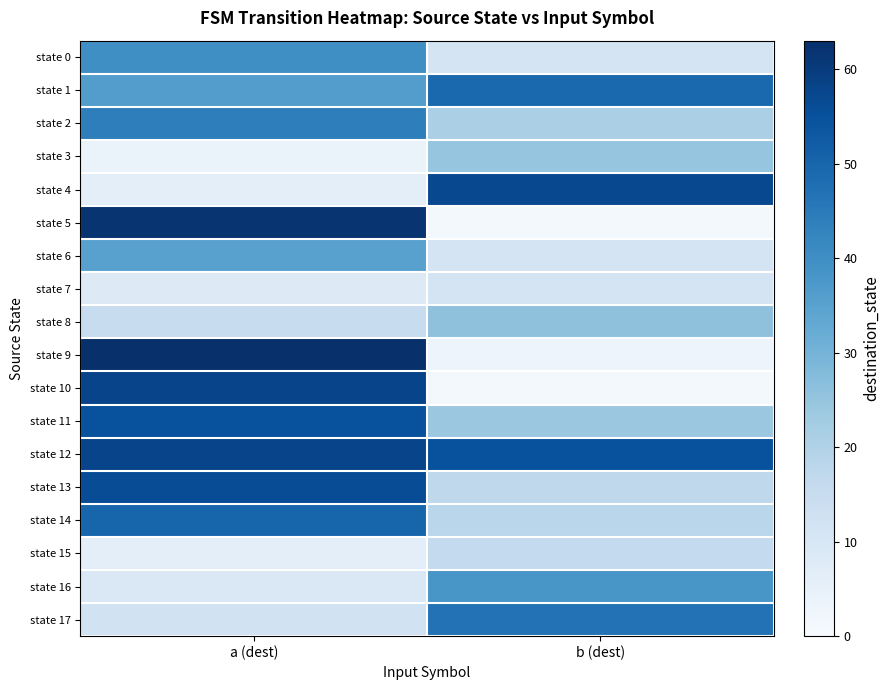

Which series has the largest total across all categories?

state 12